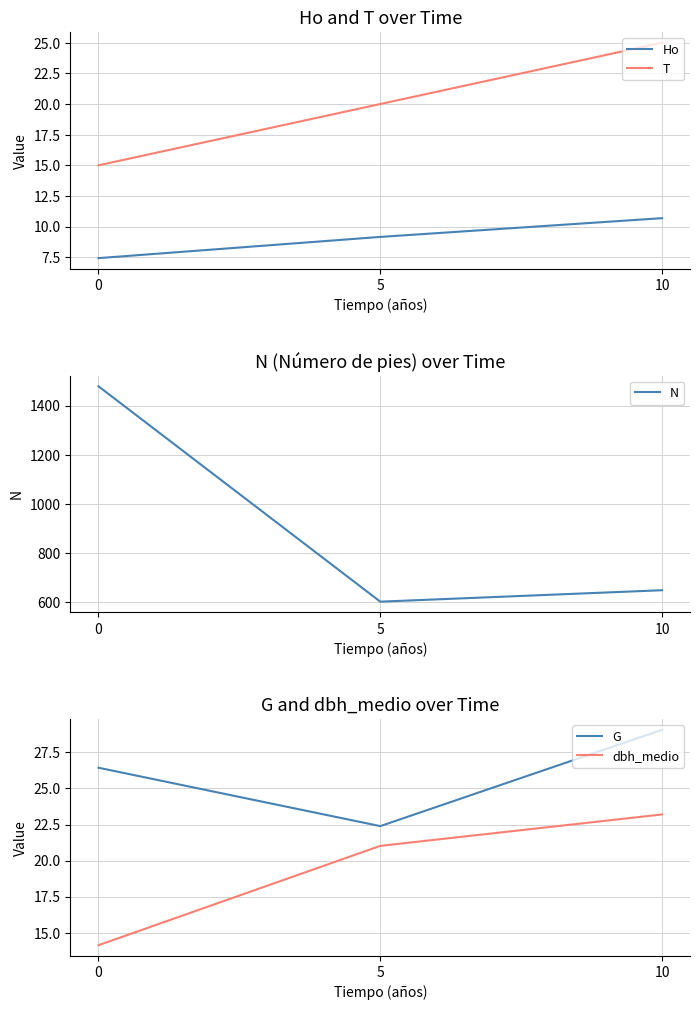

What is the difference between the maximum and minimum values in the G series?

6.7